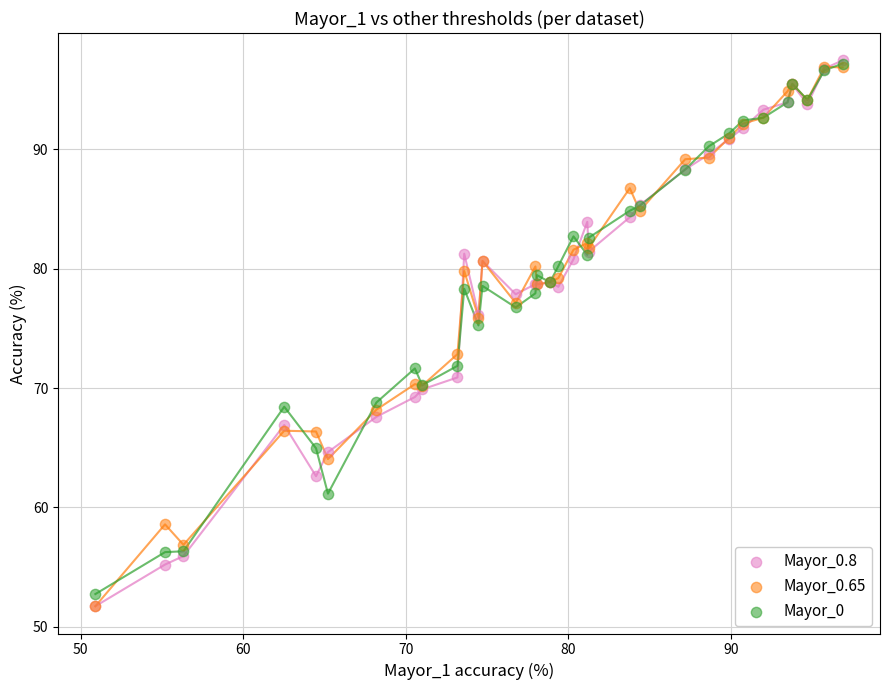

Which series has the largest Y range (max minus min)?

Mayor_0.8